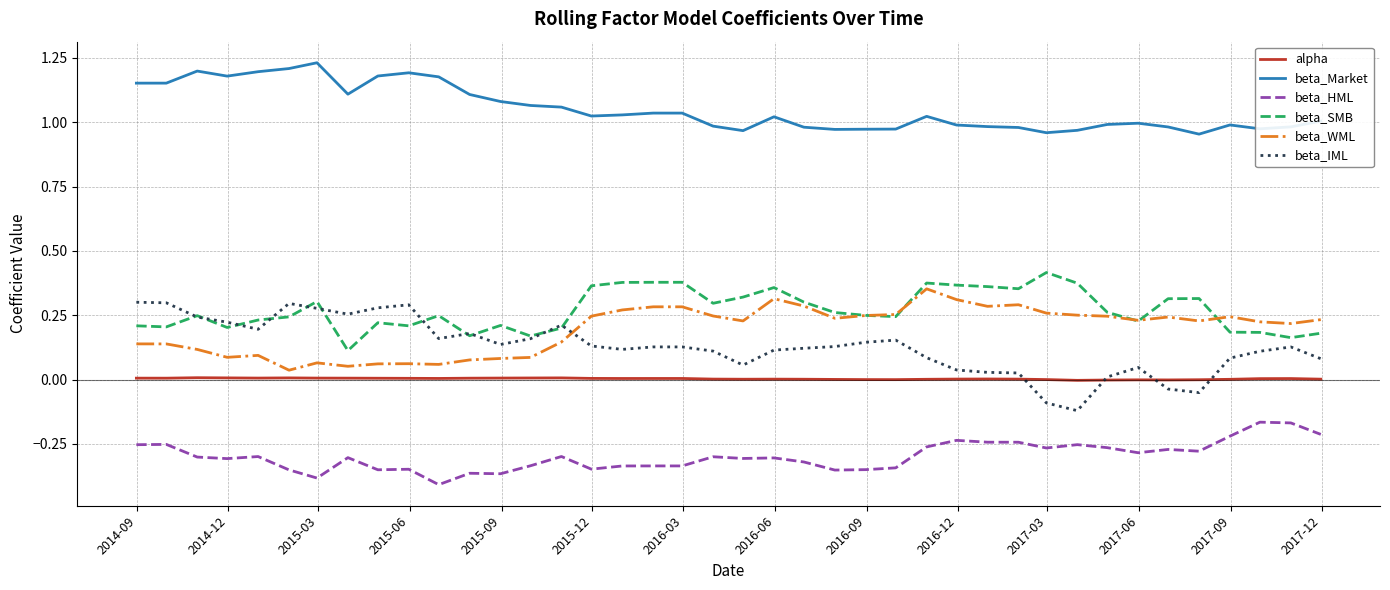

Which series has the largest total across all categories?

beta_Market